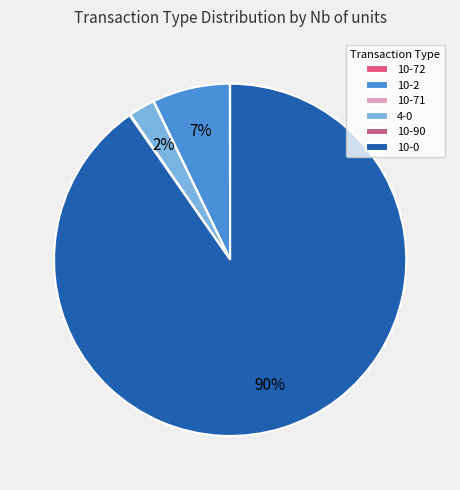

Between 10-0 and 4-0, which is larger?

10-0